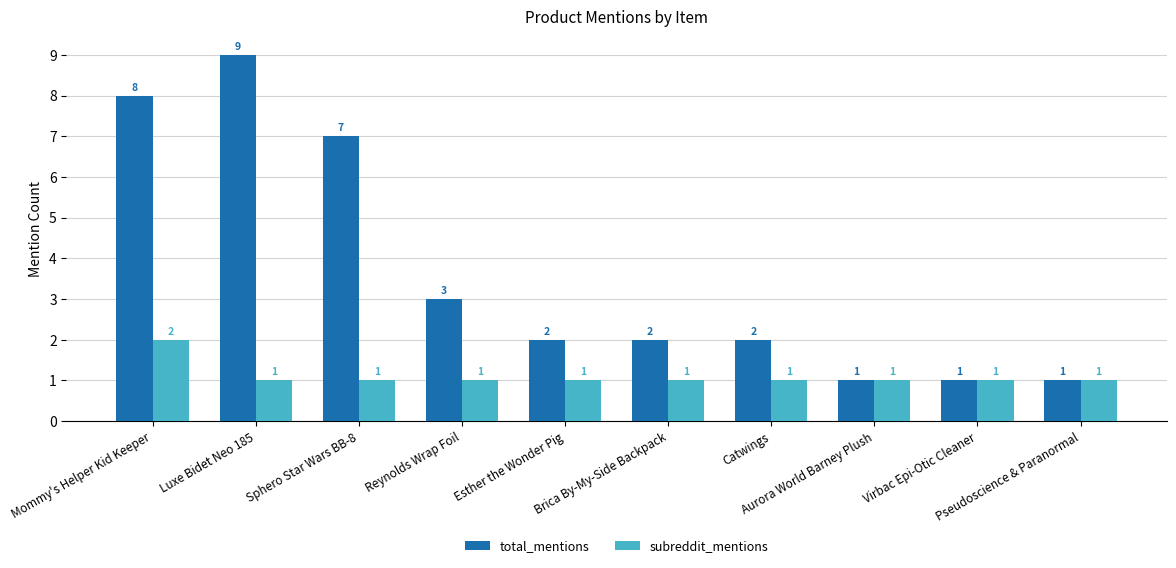

What is the highest value of the subreddit_mentions series?

2